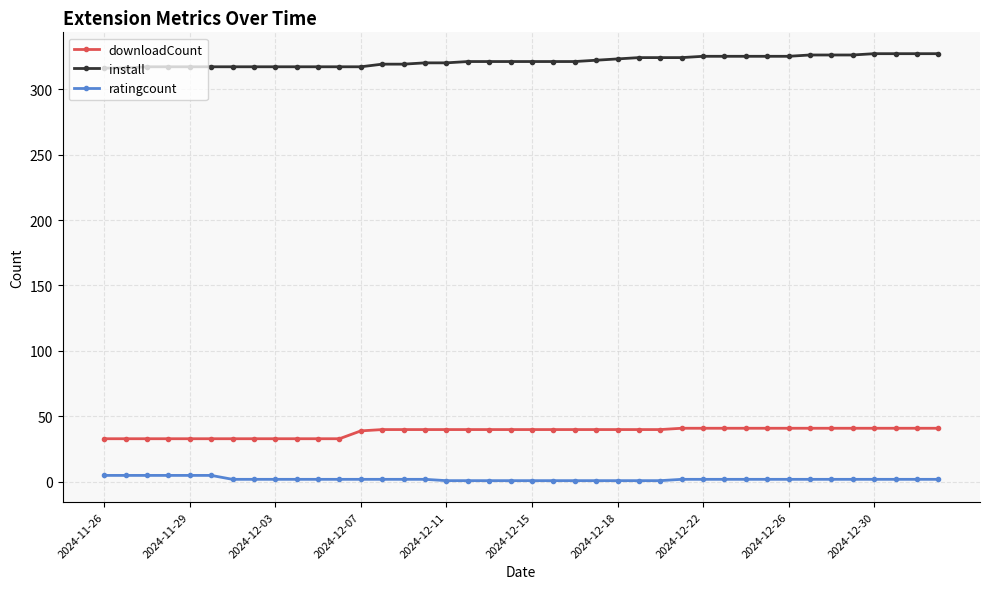

True or false: downloadCount and install cross at least once.

False